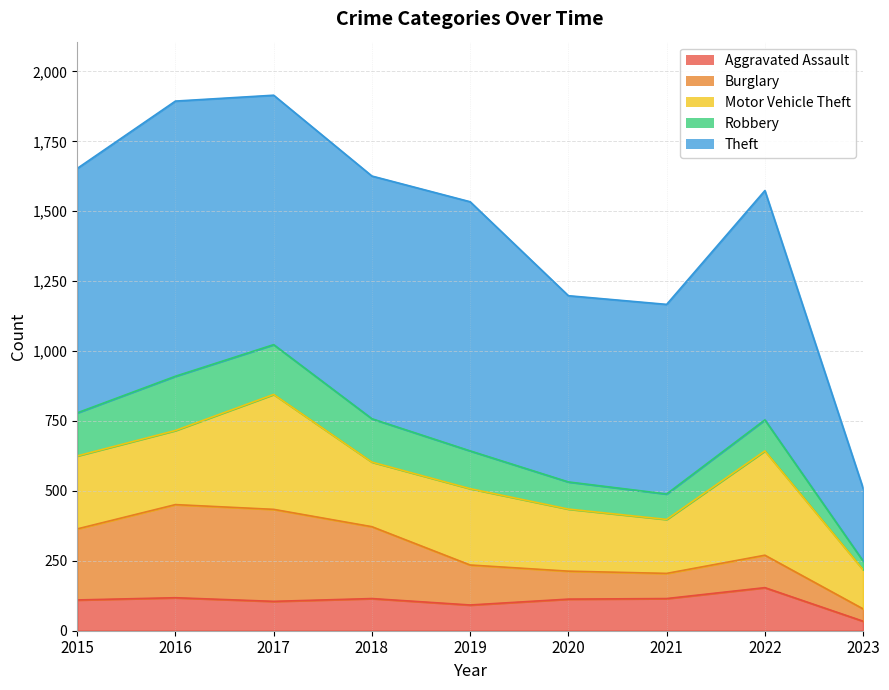

At 2019, list the series in order from largest to smallest.

Theft, Motor Vehicle Theft, Burglary, Robbery, Aggravated Assault